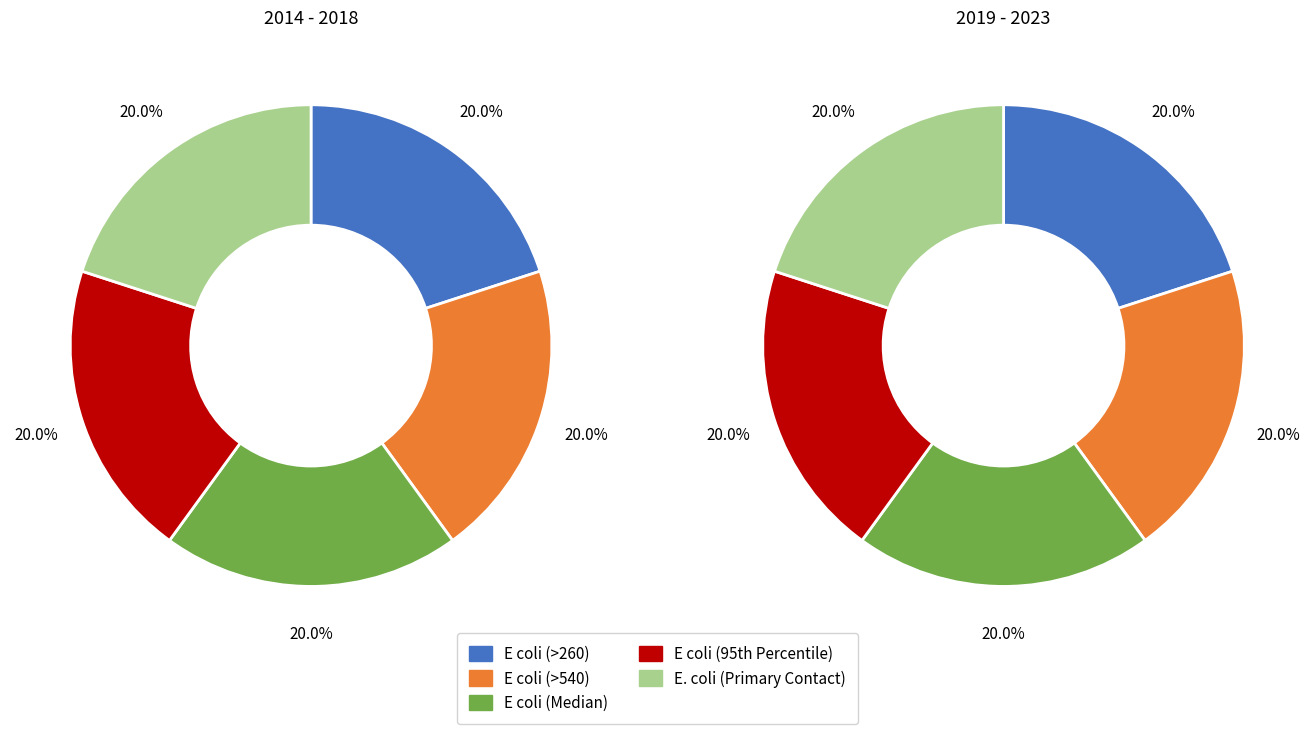

How many slices are in this pie chart?

5